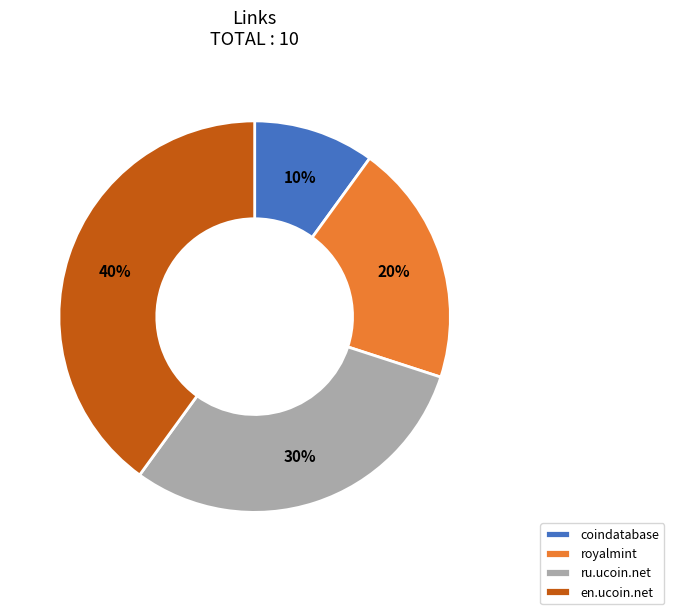

To the nearest percent, what is the average slice percentage?

25%